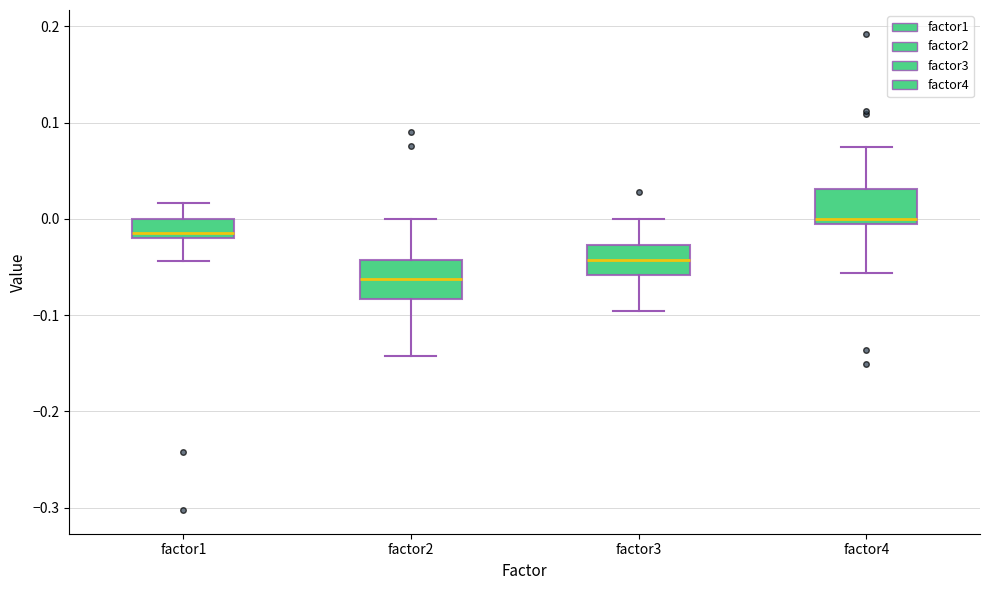

Reading left to right, read every box against the y-axis: the position of its median line, the range the box covers, and the ends of its whiskers. The values are not printed on the chart, so give them approximately, as read against the axis.

factor1: median -0.01, box -0.02 to 0.00, whiskers -0.04 to 0.02
factor2: median -0.06, box -0.08 to -0.04, whiskers -0.14 to 0.00
factor3: median -0.04, box -0.06 to -0.03, whiskers -0.10 to 0.00
factor4: median 0.00, box -0.01 to 0.03, whiskers -0.06 to 0.07